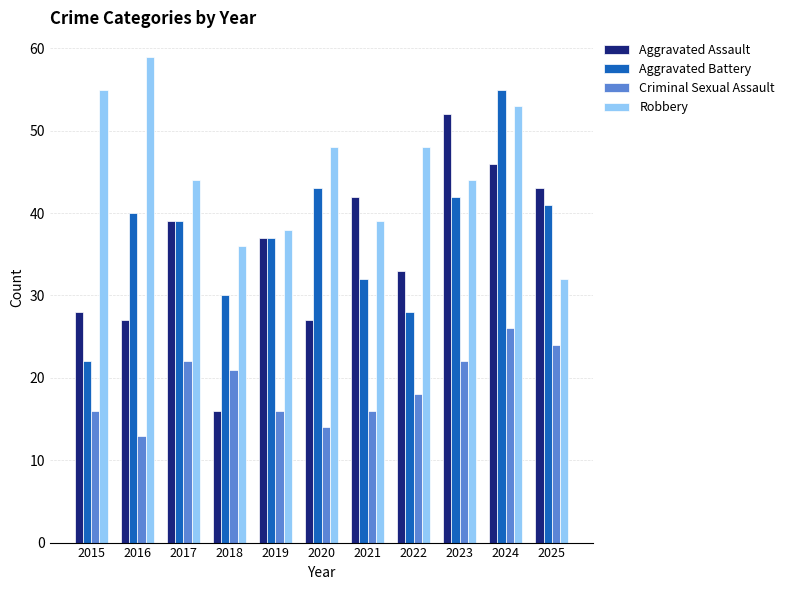

Where does the Aggravated Assault series first go above 37?

2017